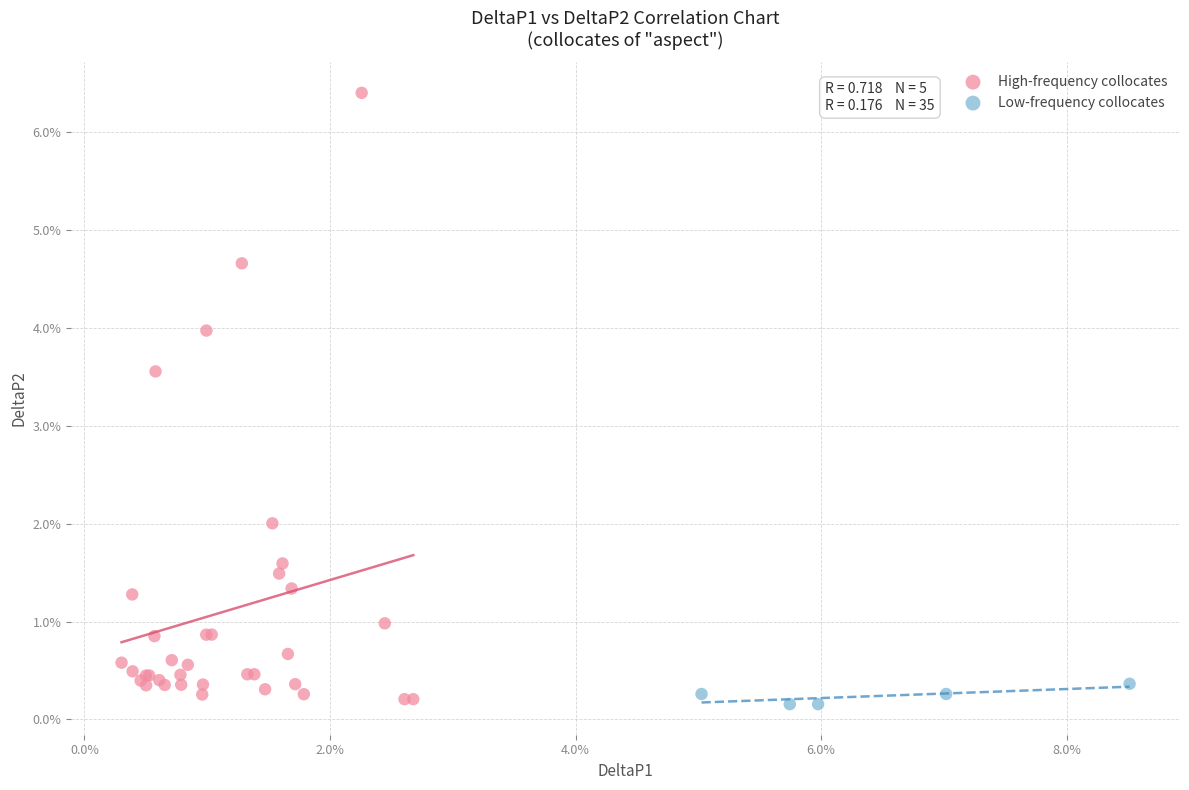

Which series has the largest Y range (max minus min)?

High-frequency collocates